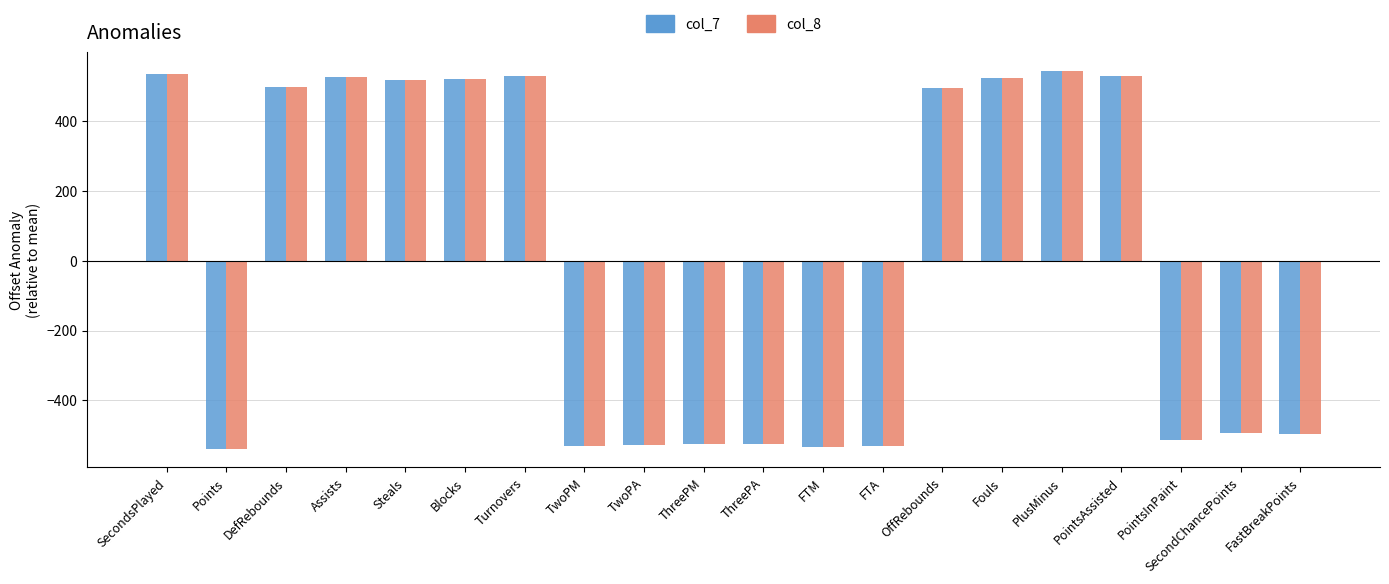

What is the label of the 1st bar from the right?

FastBreakPoints